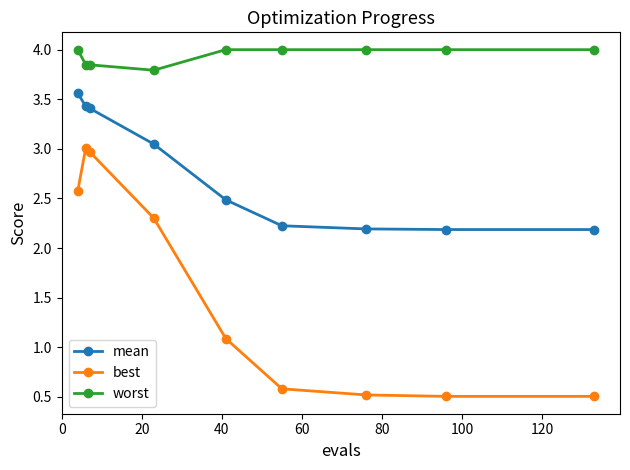

Does the chart display data point markers on the line(s)?

Yes